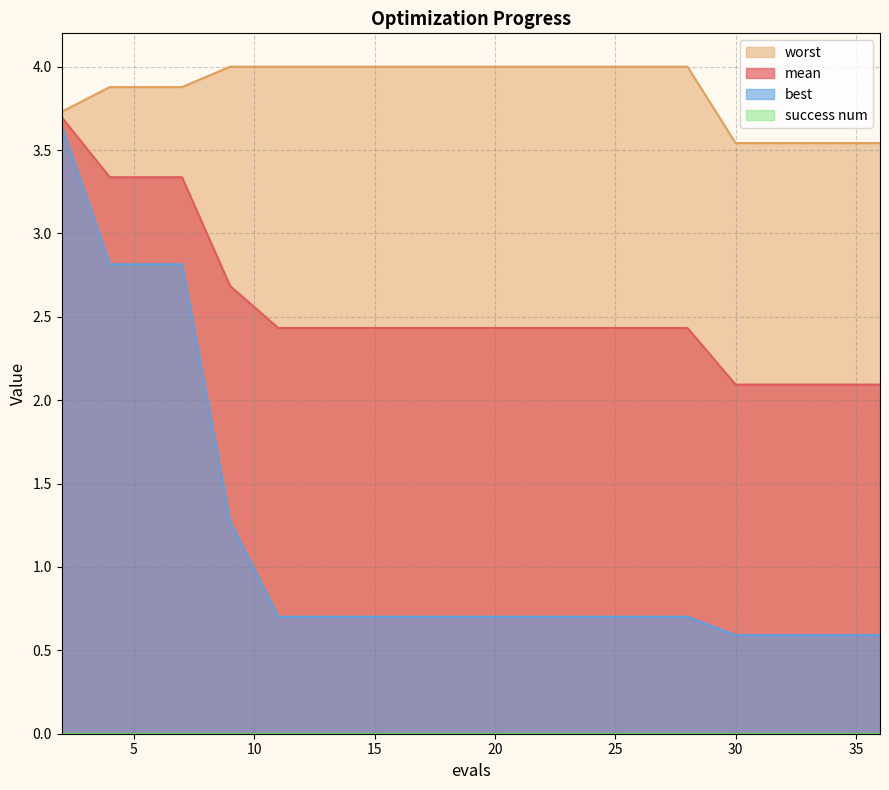

Read the mean value at 19.

2.4